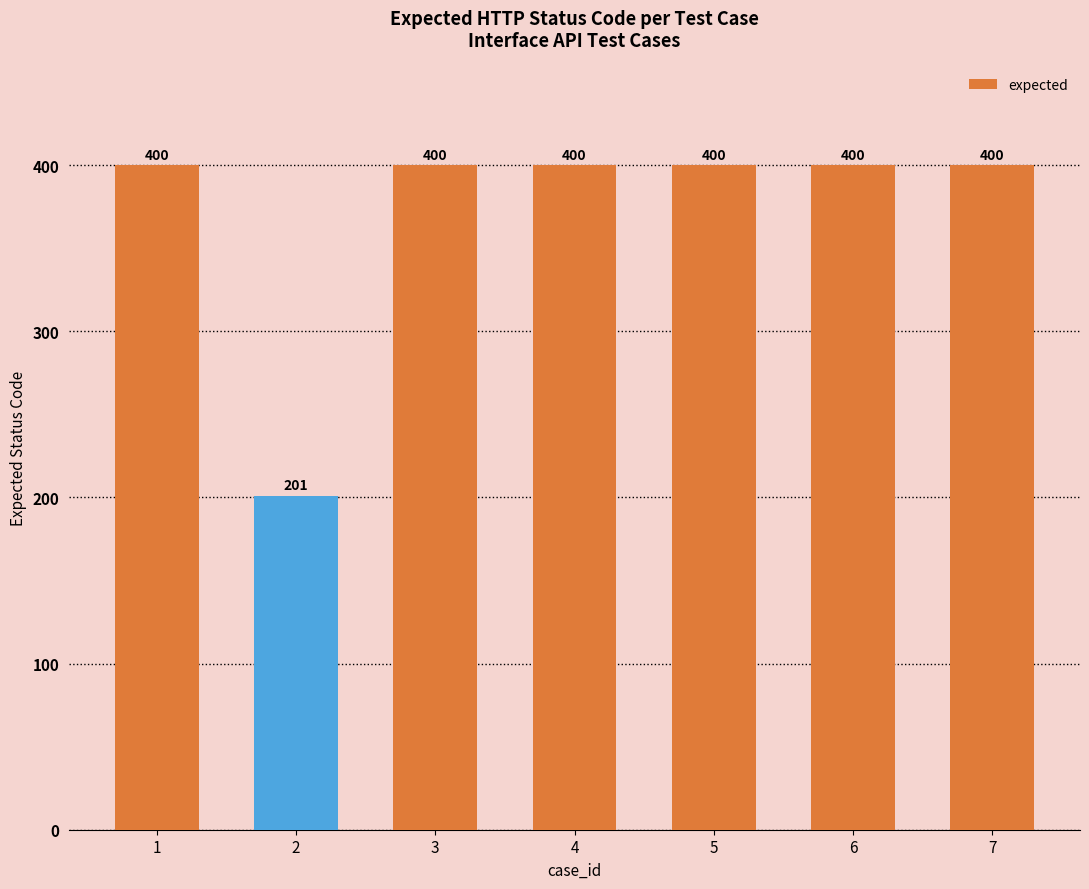

What is the sum of all values?

2601